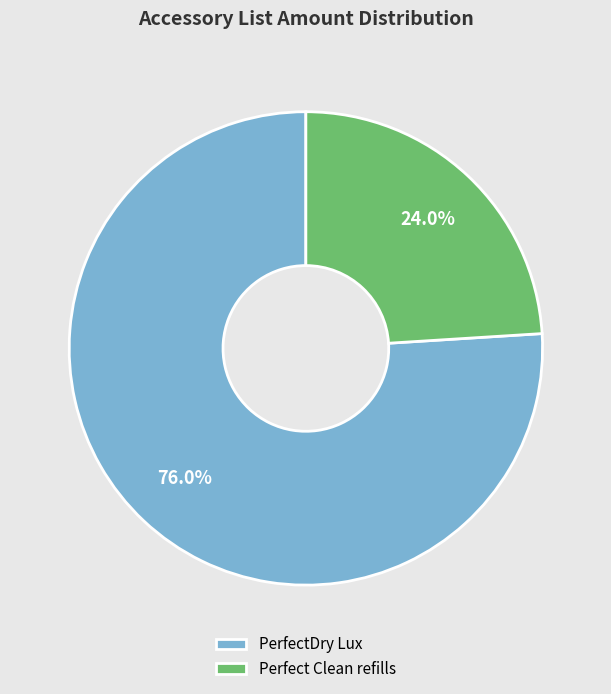

Between PerfectDry Lux and Perfect Clean refills, which is larger?

PerfectDry Lux